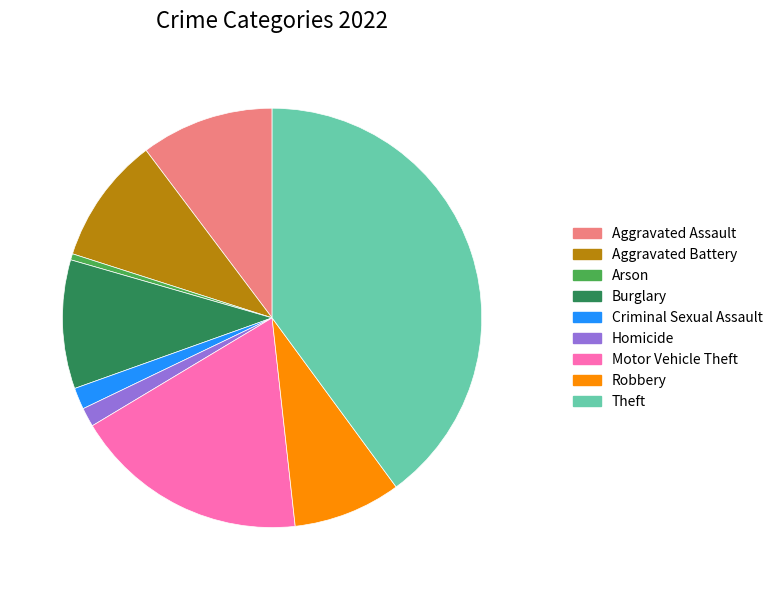

Which category has the smallest portion of the pie?

Arson